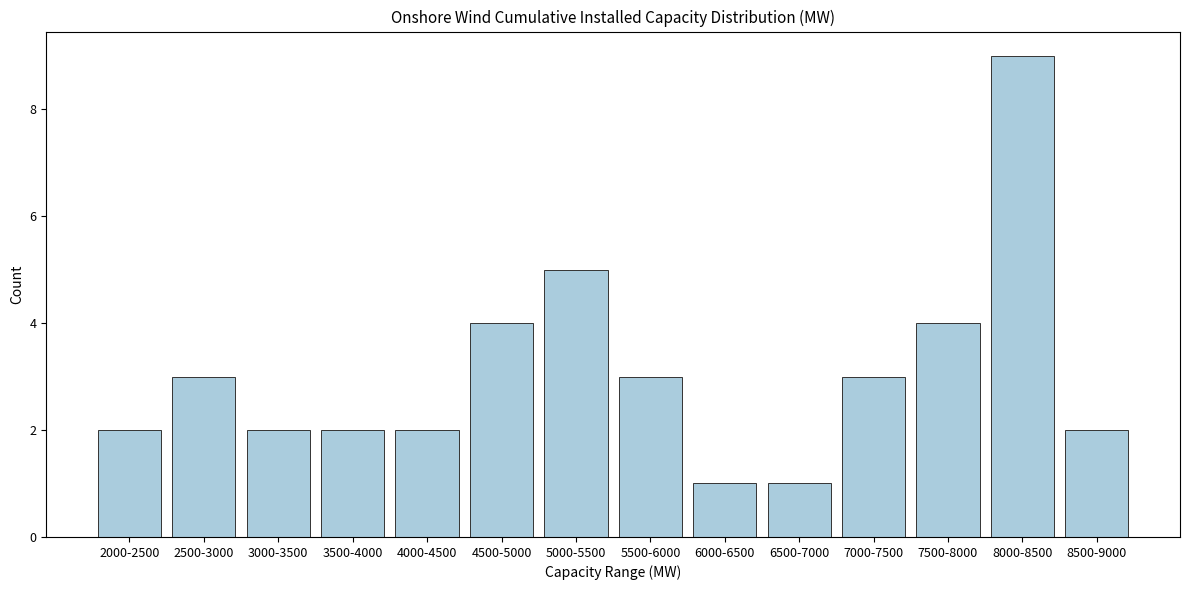

Reading left to right, transcribe all the data shown in this chart.

2	3	2	2	2	4	5	3	1	1	3	4	9	2